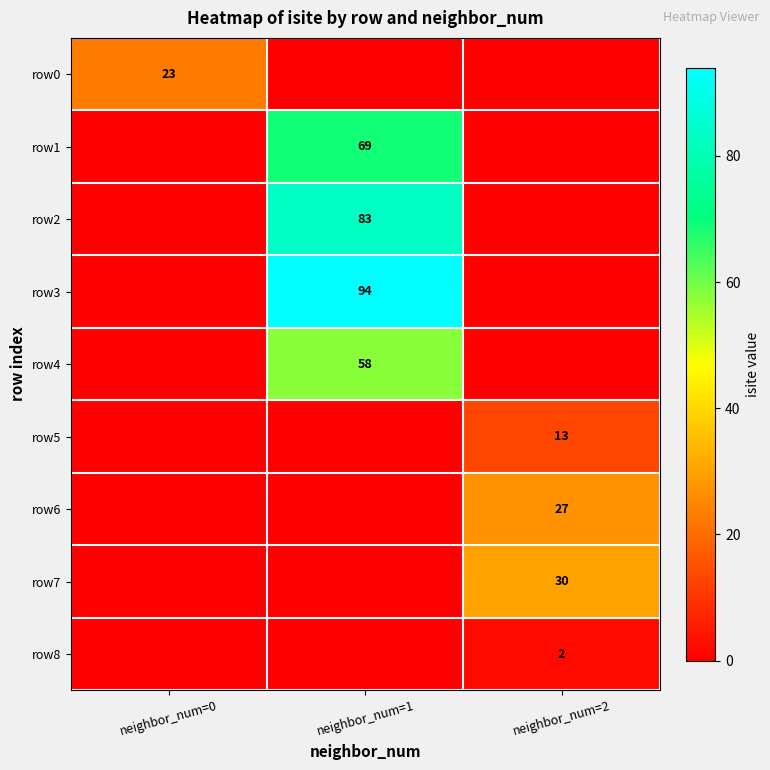

The row2 series shows 83 at neighbor_num=1. True or false?

True